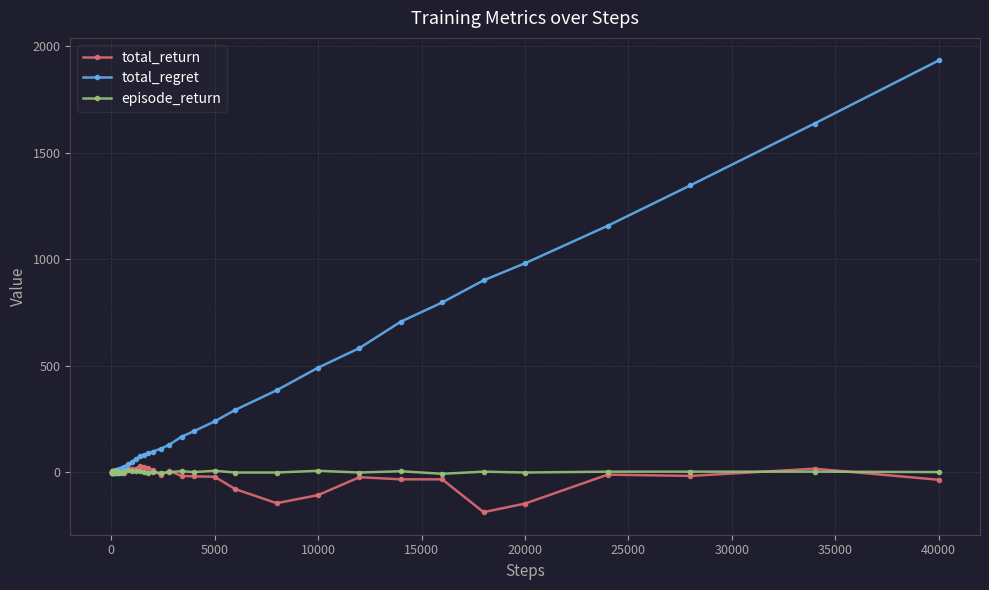

Which series has the largest total across all categories?

total_regret